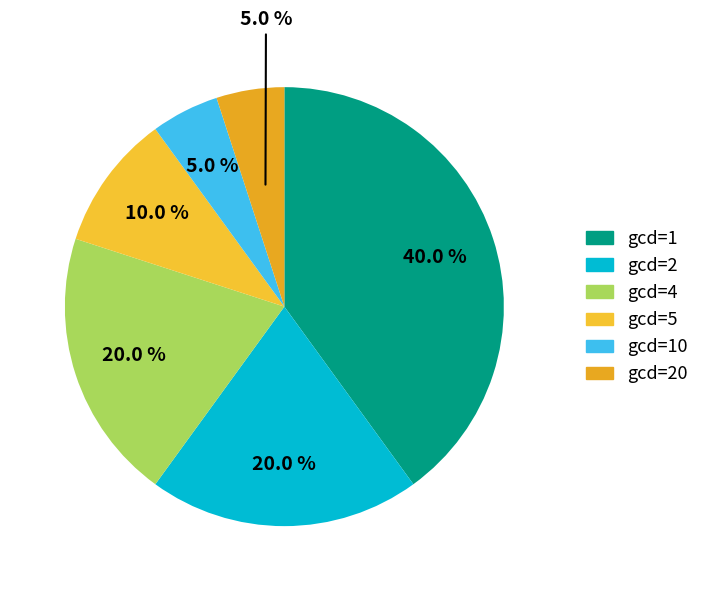

To the nearest percent, what is the average slice percentage?

17%